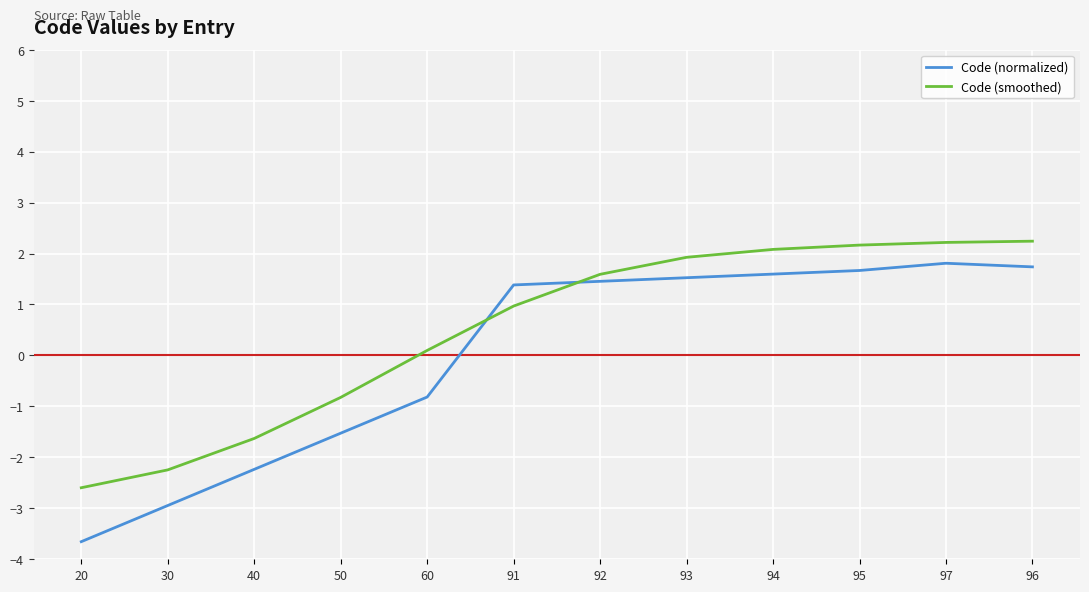

The value of Code (smoothed) at 60 is 0.1. True or false?

True